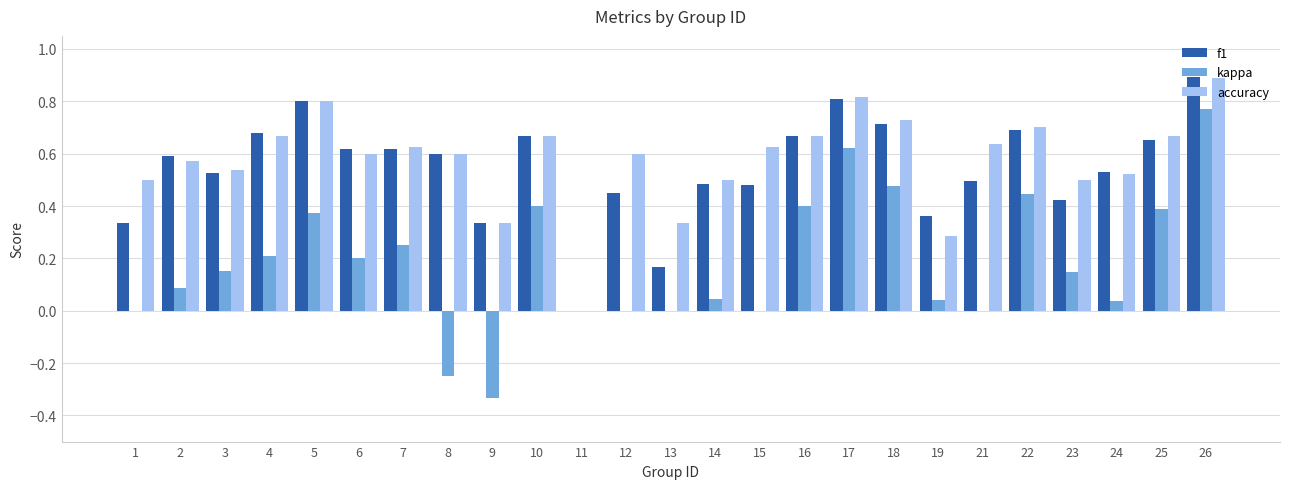

What is the sum of the accuracy values at 23 and 10?

1.2